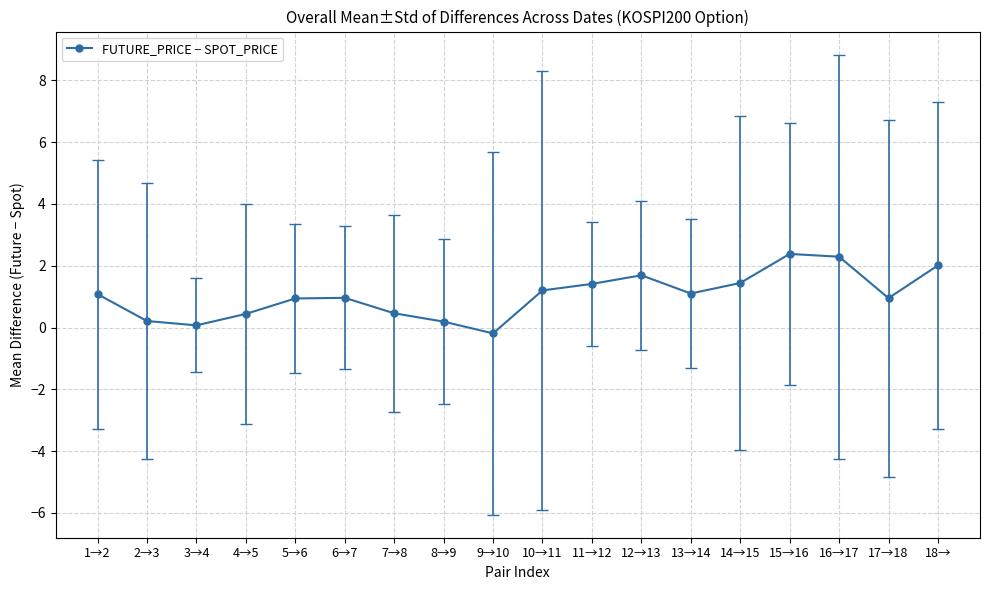

What is the difference between the values at 18→ and 1→2?

0.9